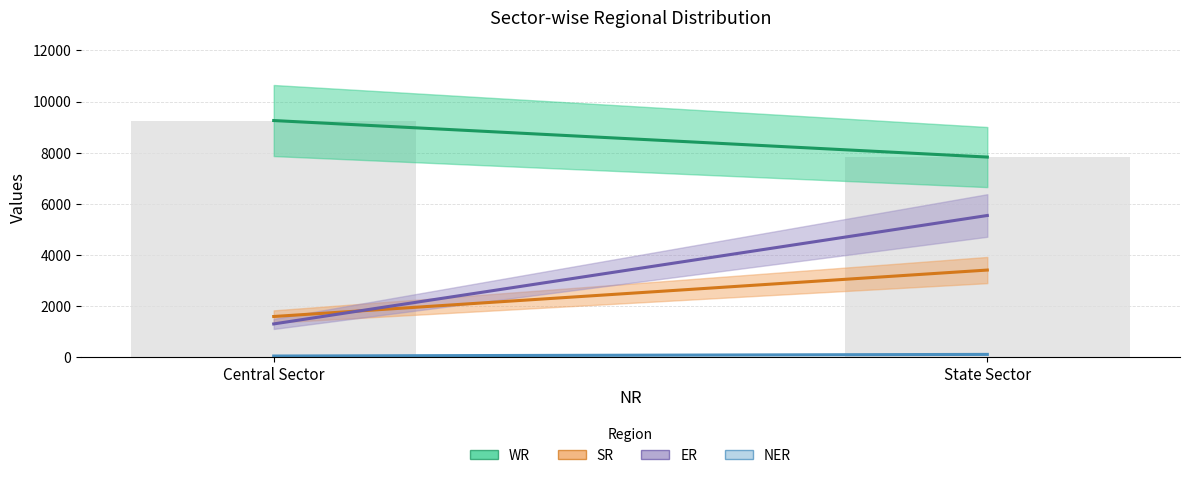

Reading left to right, what are all the values shown in this chart?

WR: Central Sector=9261	State Sector=7833
SR: Central Sector=1600	State Sector=3416
ER: Central Sector=1310	State Sector=5549
NER: Central Sector=55	State Sector=119